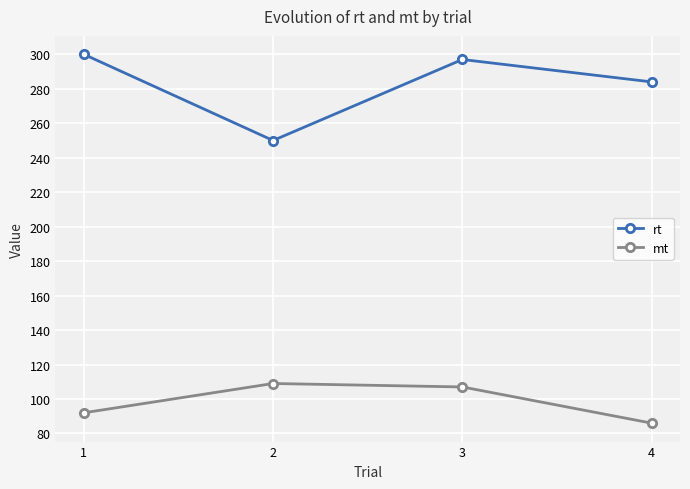

What is the total value across all series at 2?

359